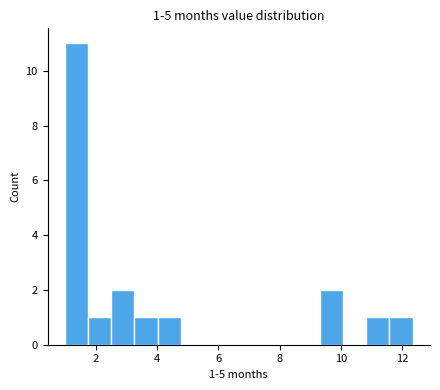

Read against the x-axis, roughly where is the centre of the tallest bar?

1.4